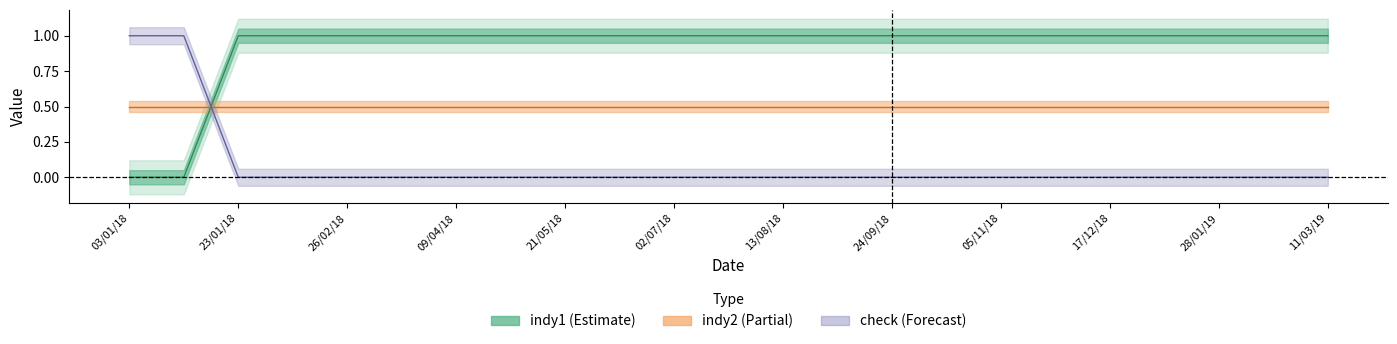

What is the difference between the highest and lowest values at 30/04/18?

1